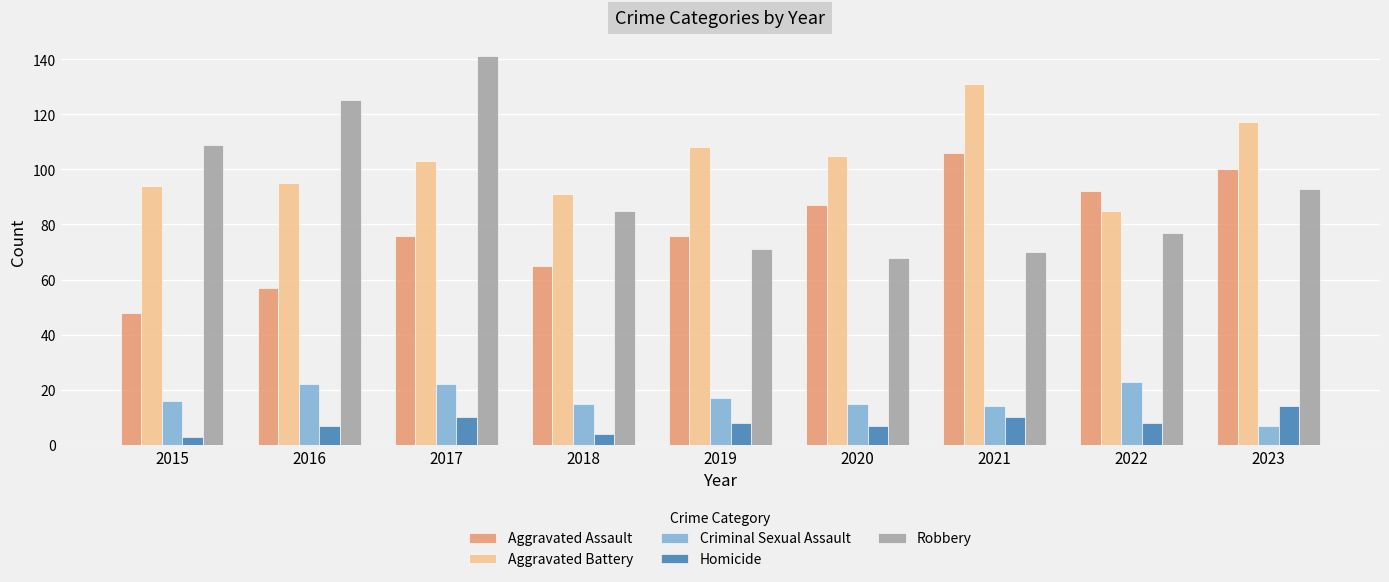

What is the minimum value for Robbery?

68